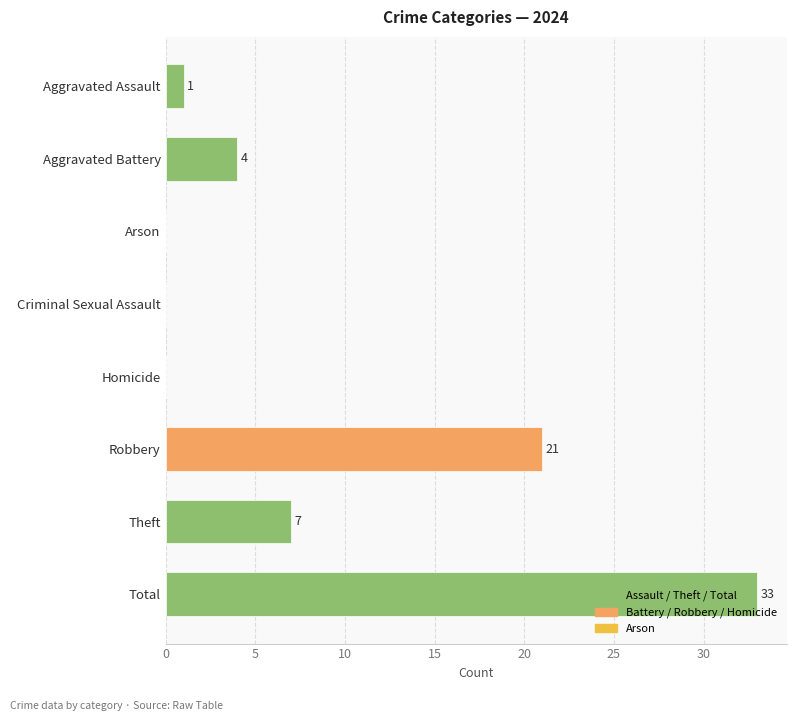

At which label is the value closest to 16?

Robbery